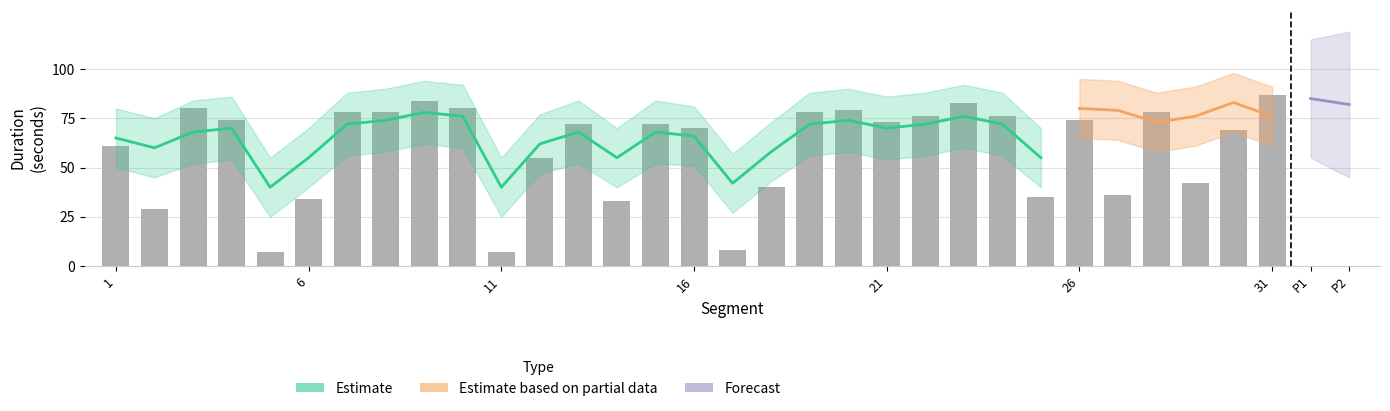

What is the difference between the maximum and minimum values?

80